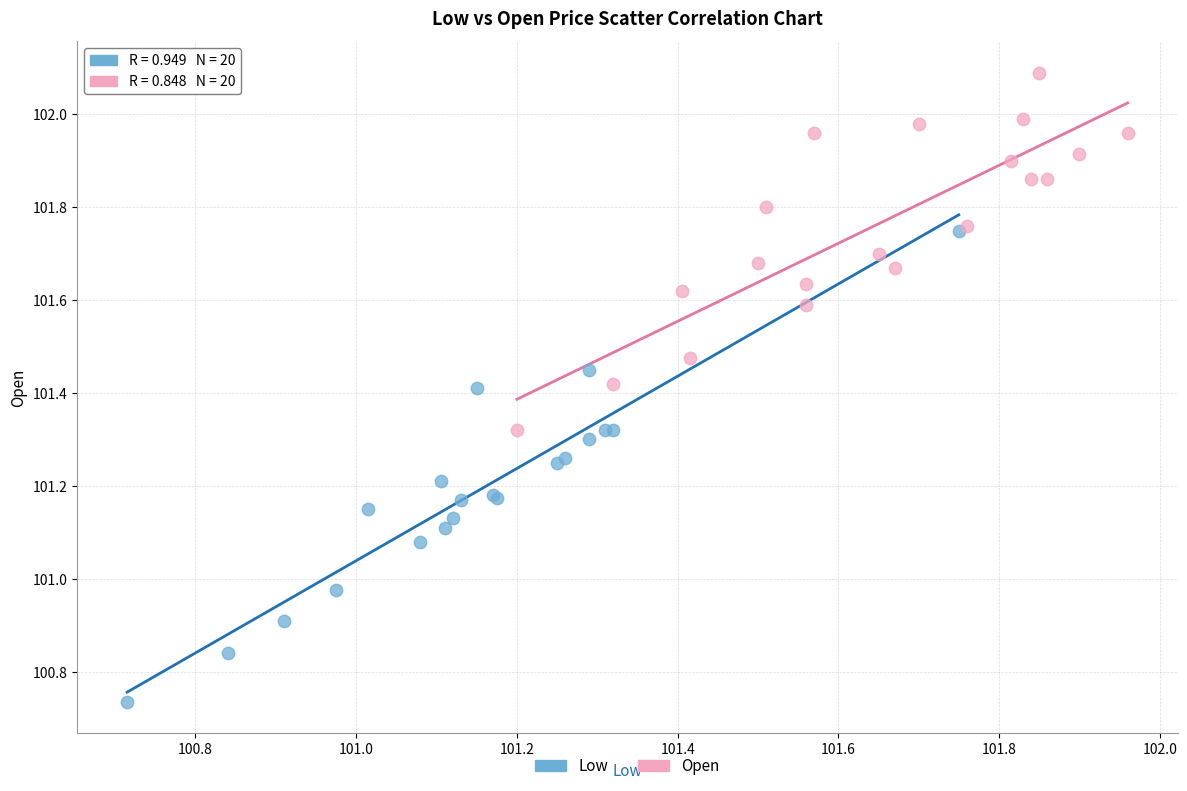

Which series has the widest spread of Y values?

Low